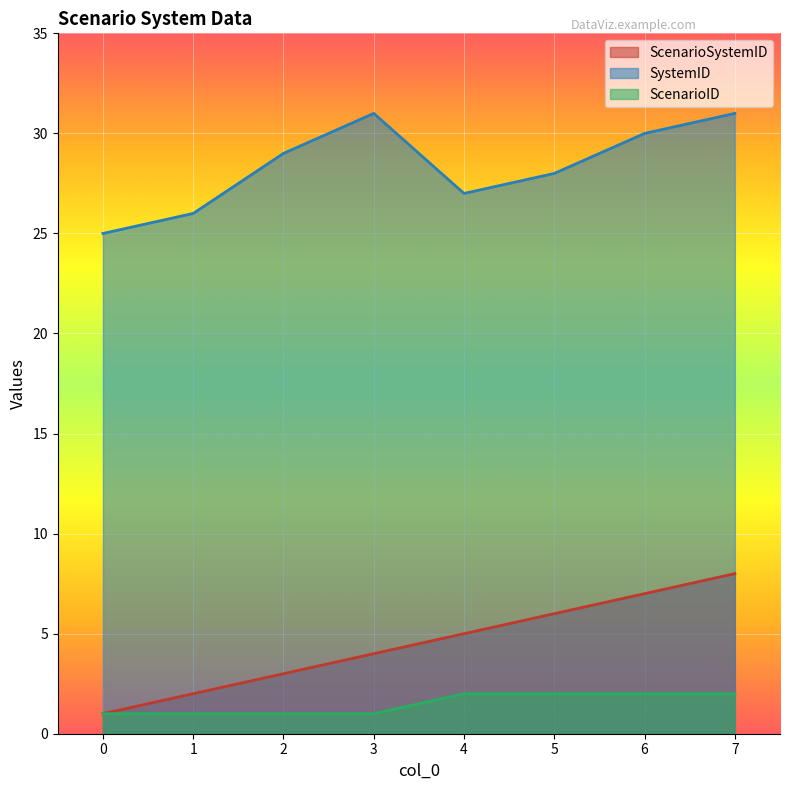

What is the value of the SystemID point at the 2nd from the left?

26